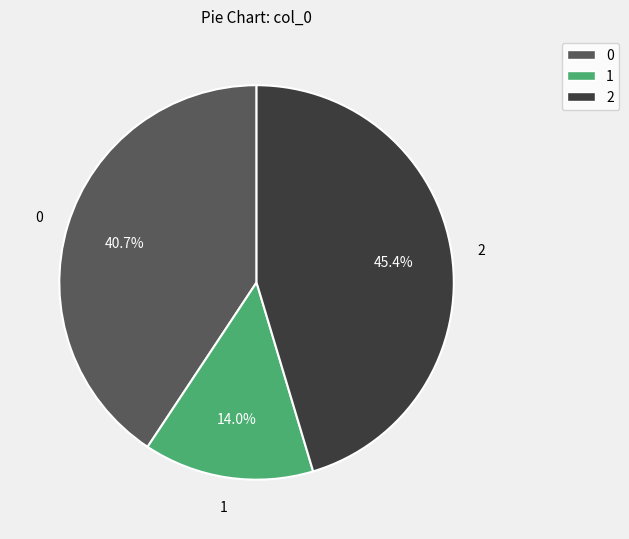

What is the ratio of the value at 2 to the value at 0?

1.1